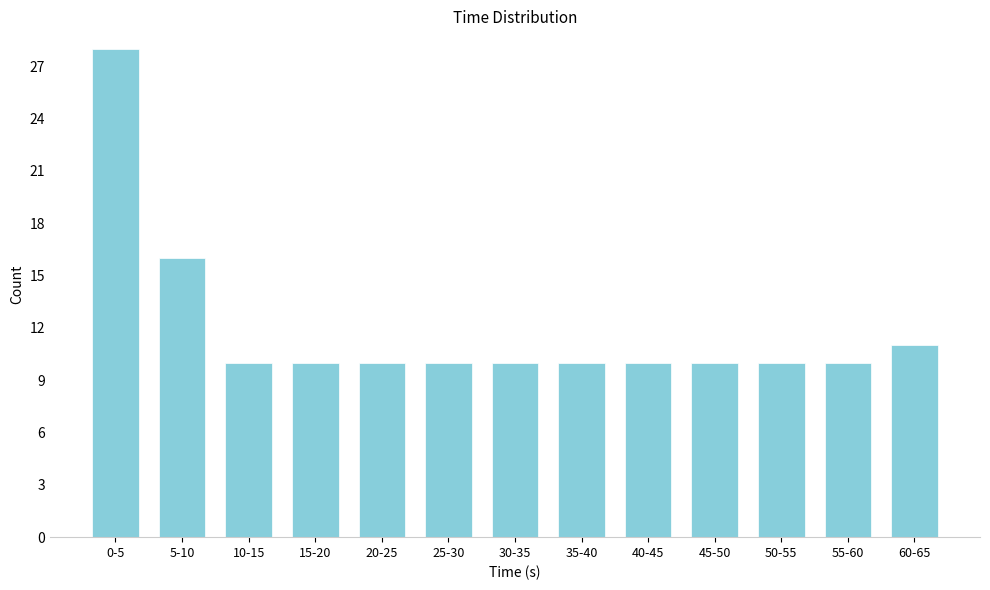

Reading left to right, what are all the values shown in this chart?

0-5=28	5-10=16	10-15=10	15-20=10	20-25=10	25-30=10	30-35=10	35-40=10	40-45=10	45-50=10	50-55=10	55-60=10	60-65=11